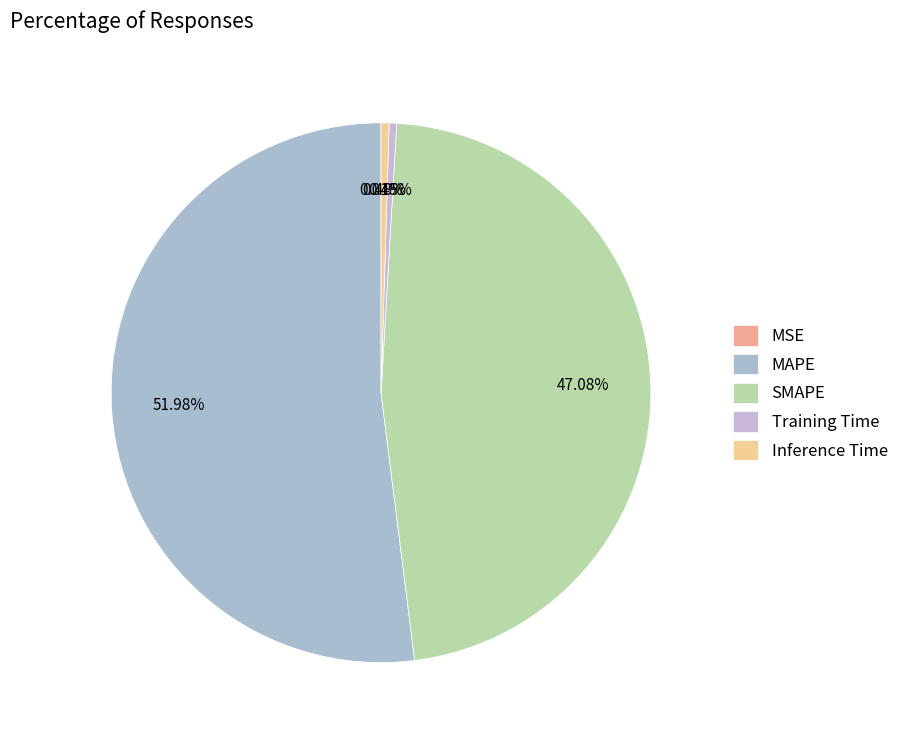

To the nearest percent, what is the difference between the largest and smallest slice percentages?

52%